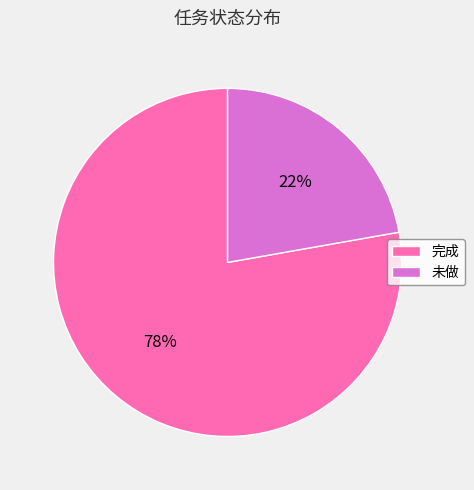

To the nearest percent, what percentage of the pie is 未做?

22%